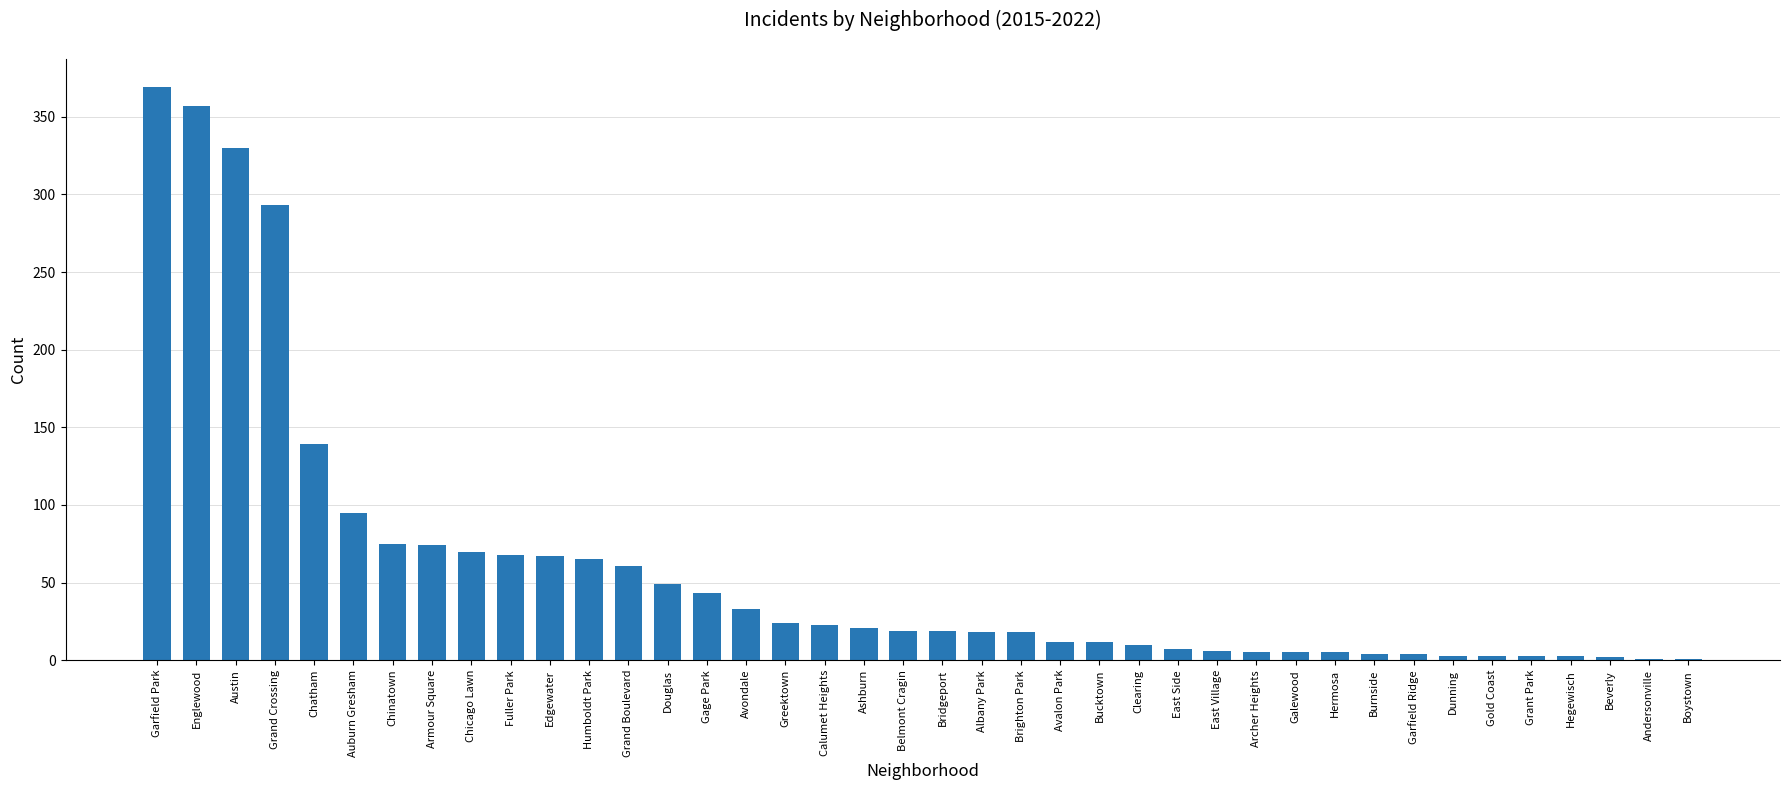

Which label corresponds to the largest value in the chart?

Garfield Park